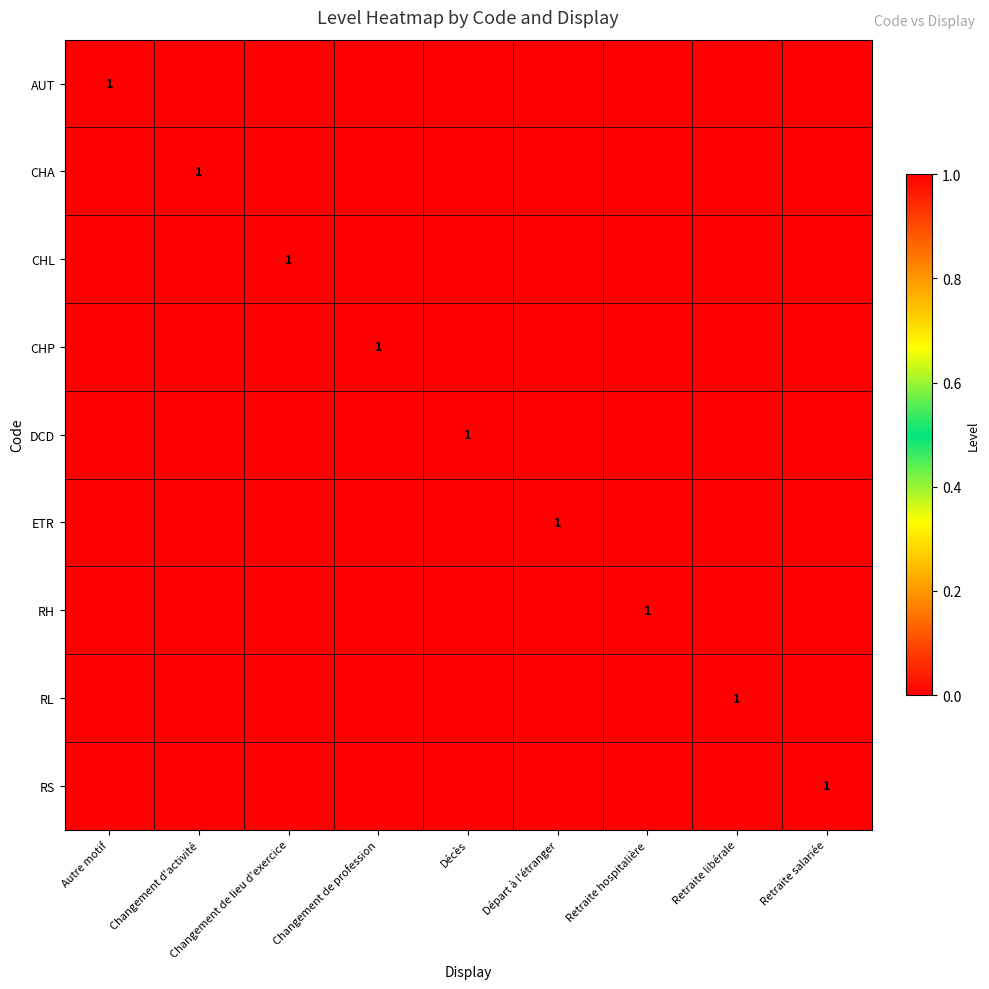

Which category has the lowest value in the CHP series?

Autre motif